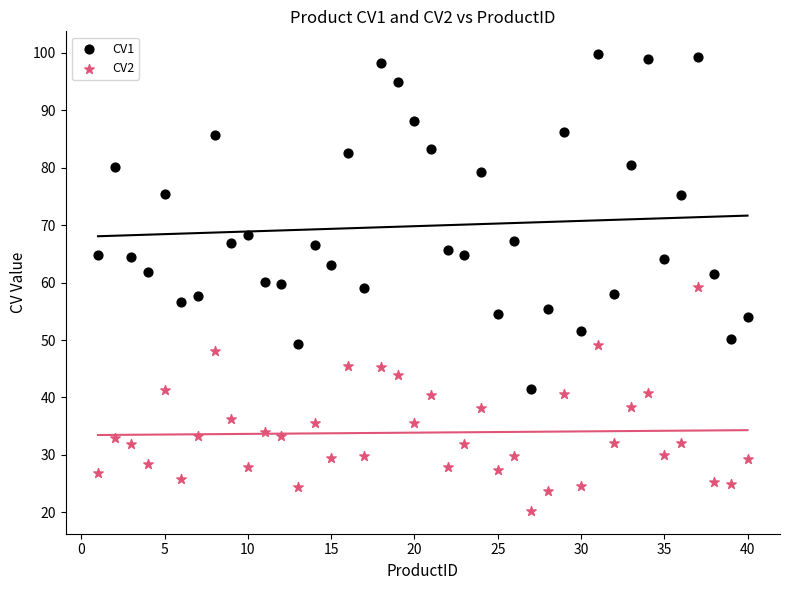

Which series has the widest spread of Y values?

CV1